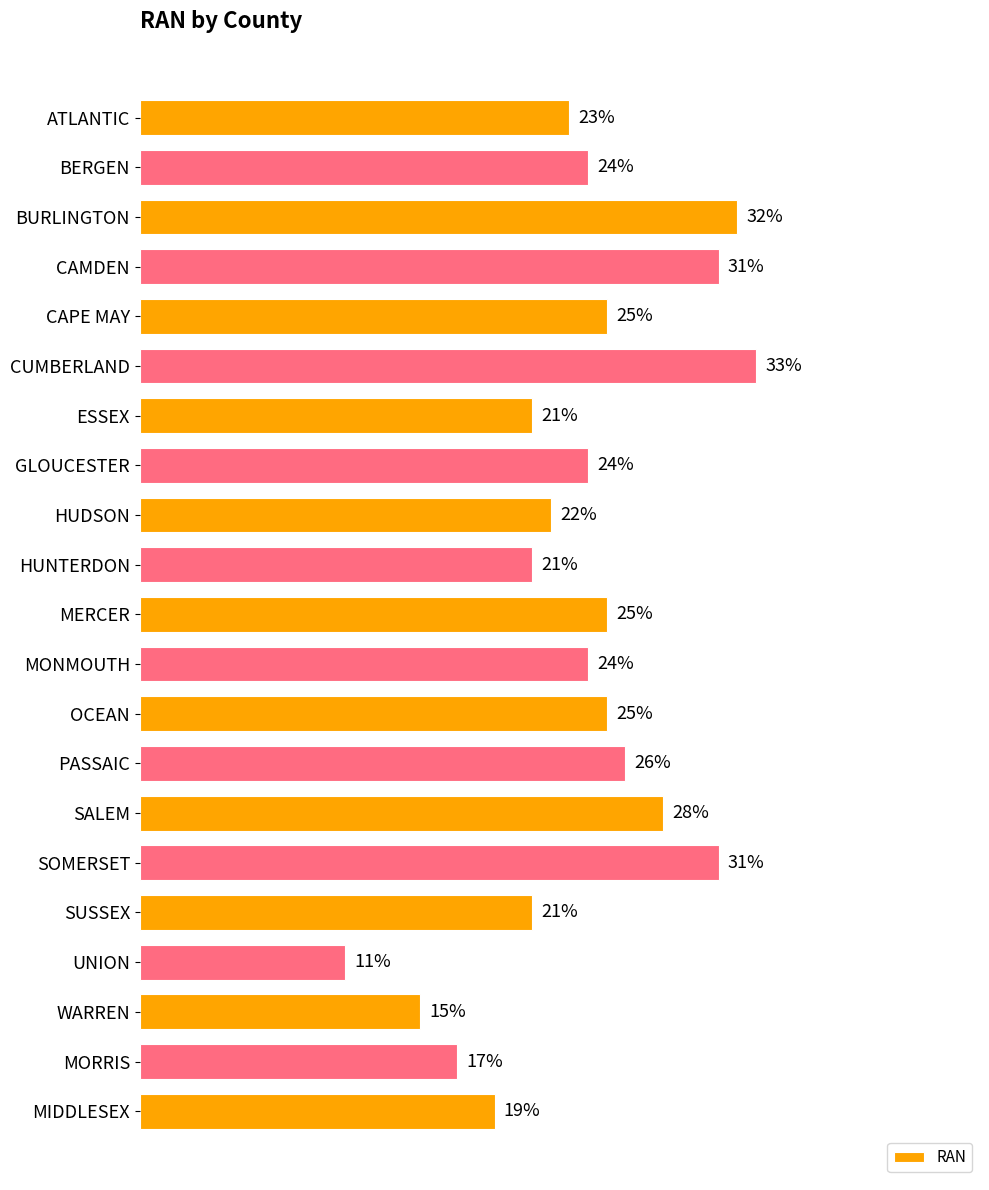

Which has a higher value, SOMERSET or ATLANTIC?

SOMERSET